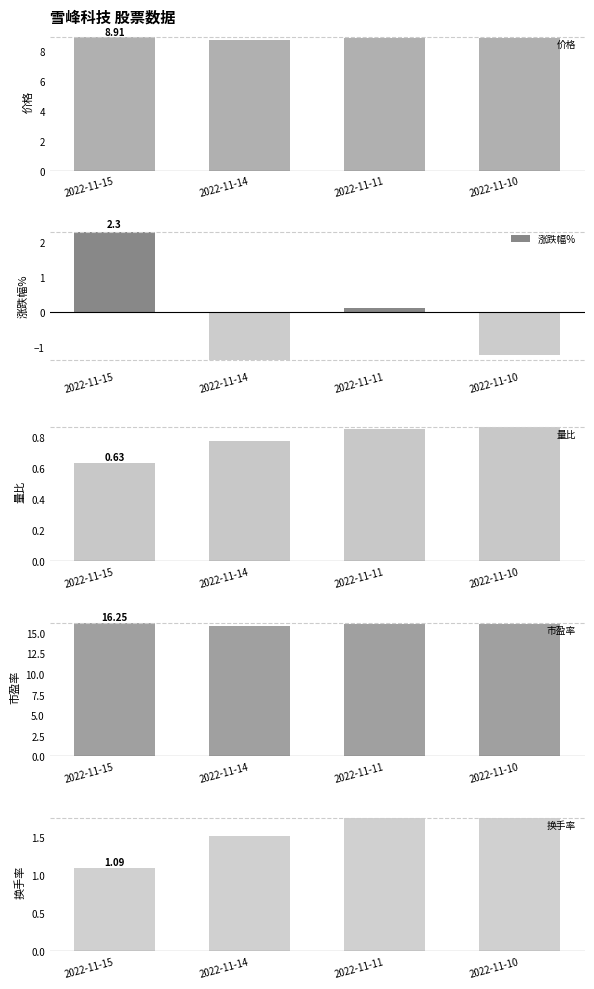

At how many categories does at least one series exceed 2?

4